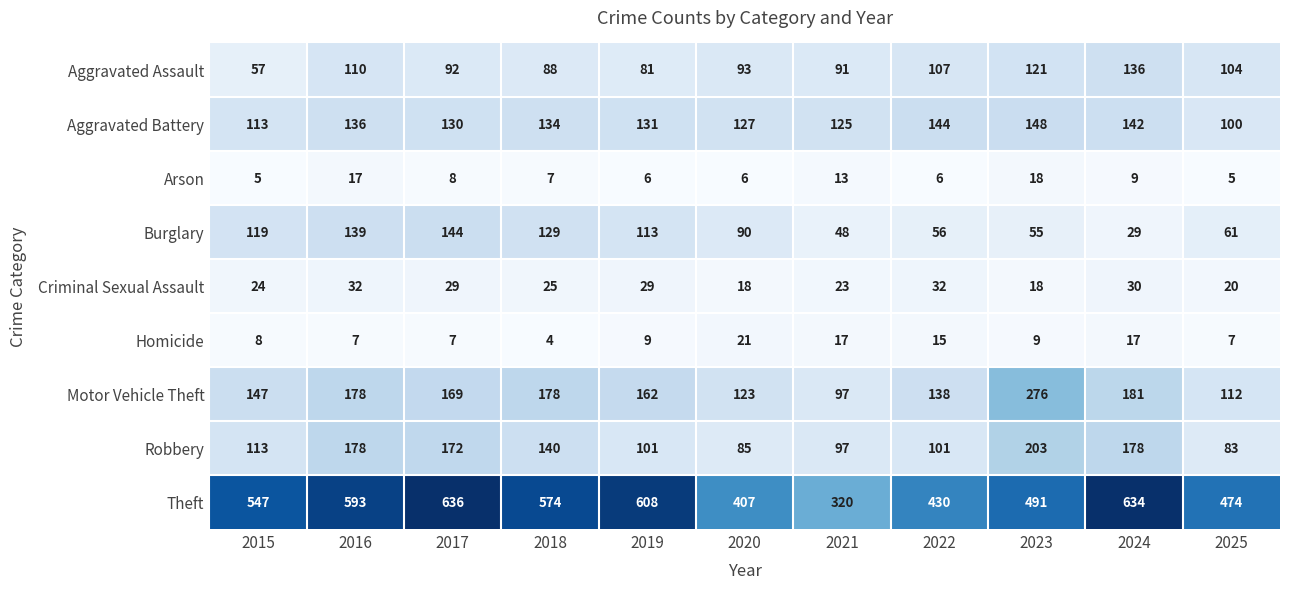

Which series has the largest range (max minus min)?

Theft